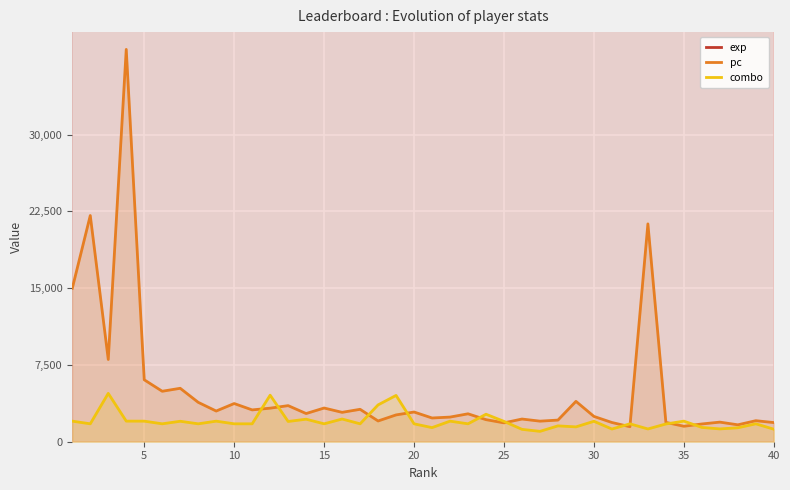

What is the lowest value of the combo series?

1013